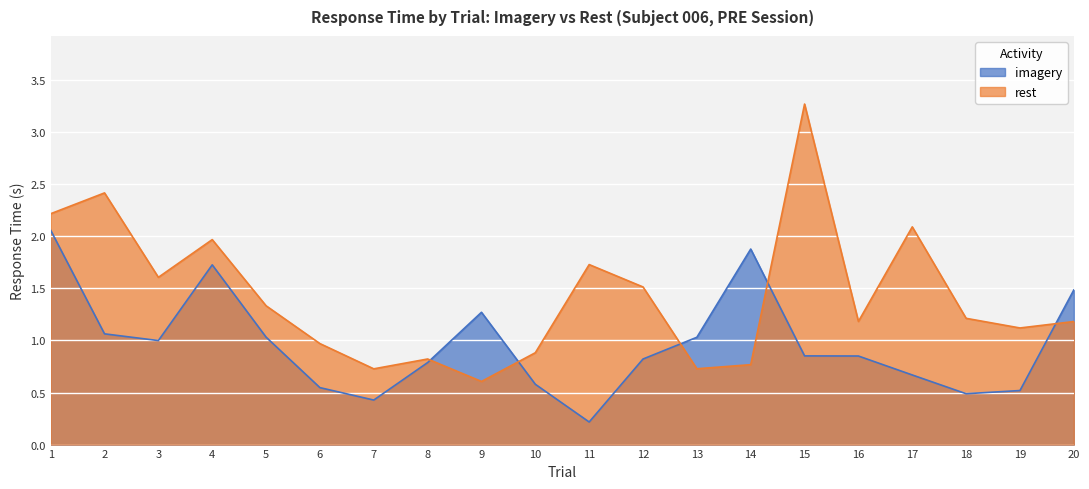

What is the difference between the rest values at 10 and 16?

0.3